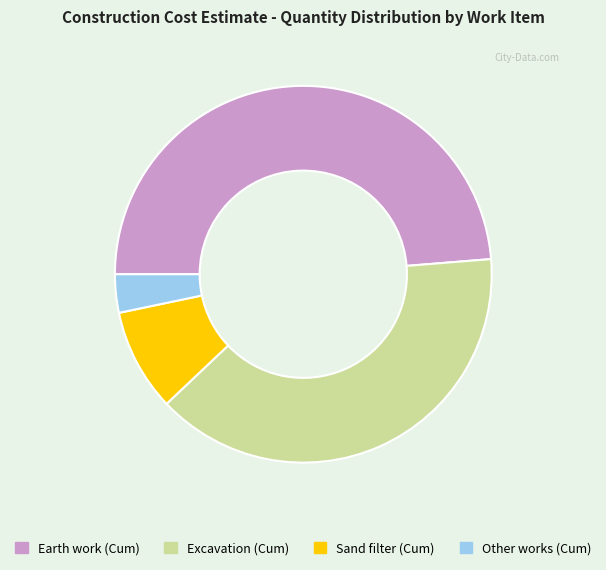

Combined, do Sand filter (Cum) and Earth work (Cum) account for over 50%?

Yes